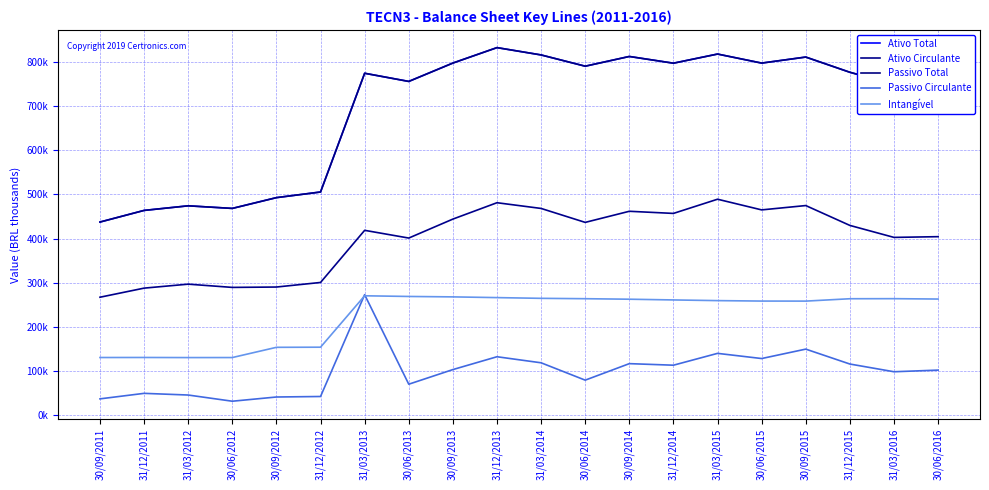

Which series changed the most between 30/06/2014 and 31/12/2014?

Passivo Circulante